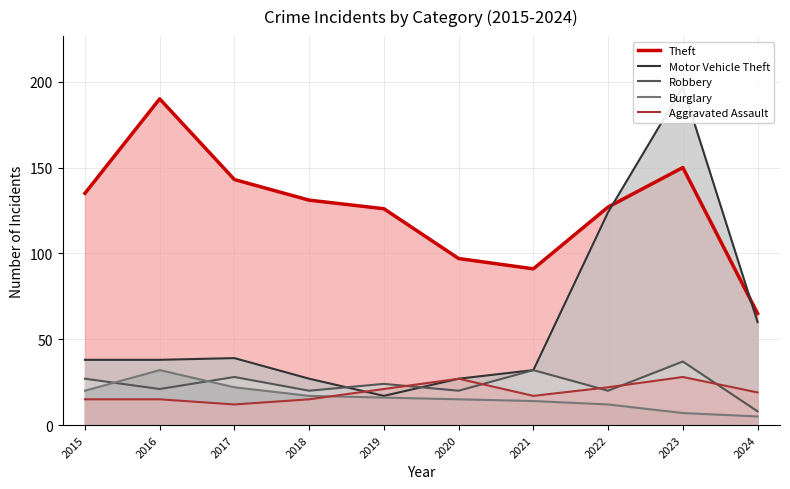

True or false: Robbery has more than 2 interior local peaks.

True